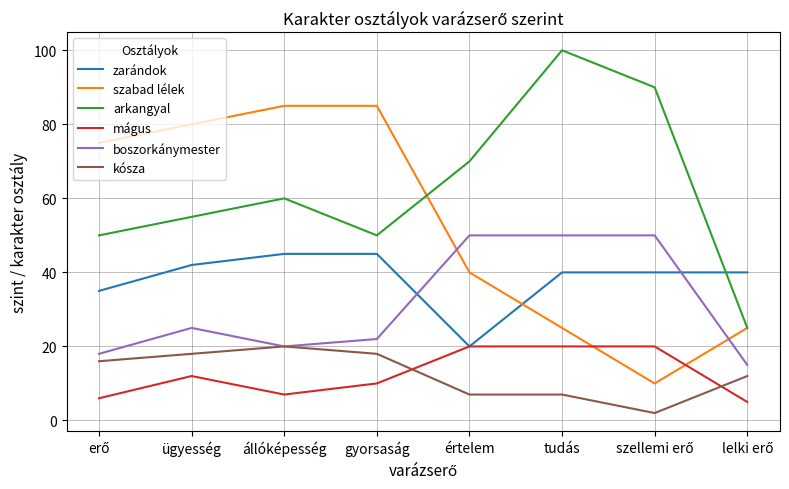

What are all the series names shown in the legend?

zarándok, szabad lélek, arkangyal, mágus, boszorkánymester, kósza